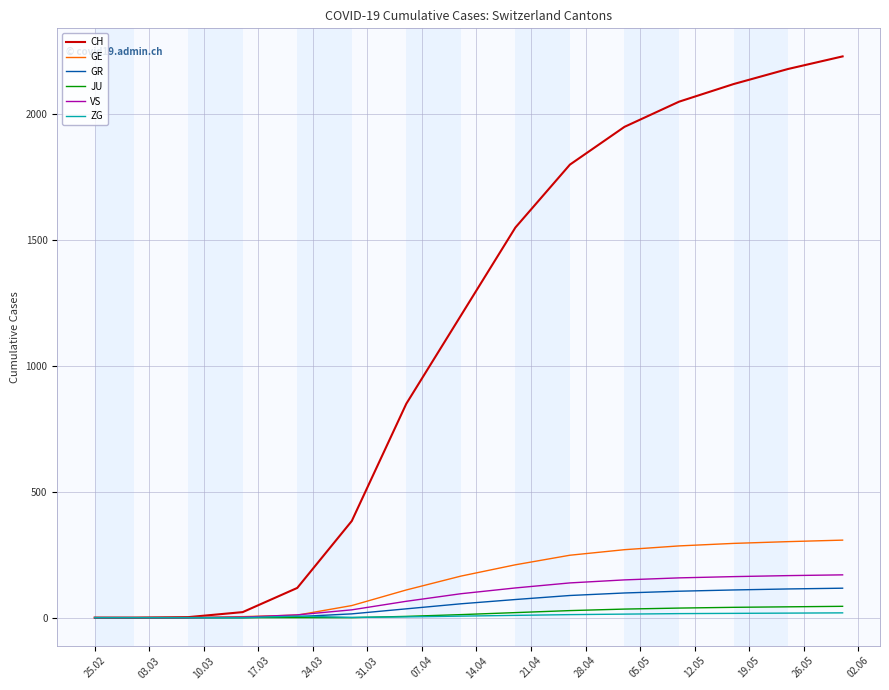

Which series has the largest range (max minus min)?

CH